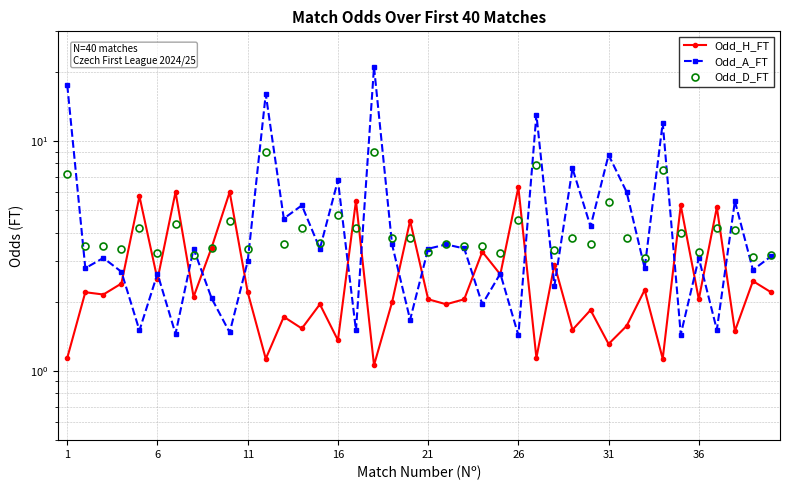

Which series ends up on top after the final intersection of Odd_H_FT and Odd_A_FT?

Odd_A_FT